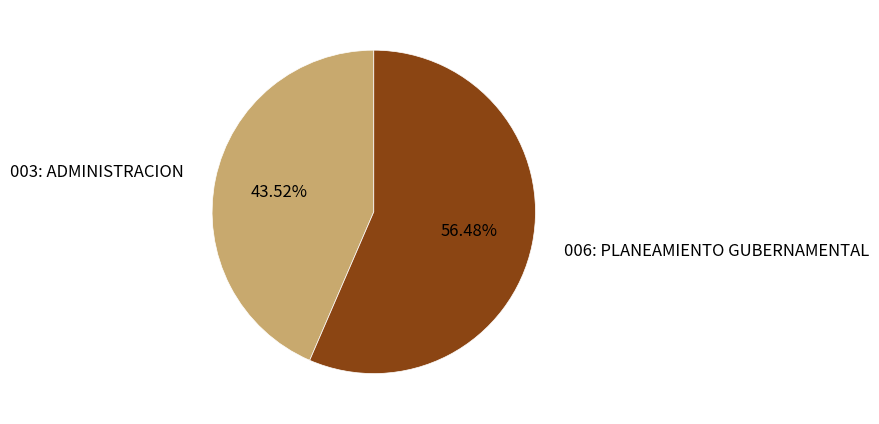

Is there any slice that represents more than half of the pie?

Yes